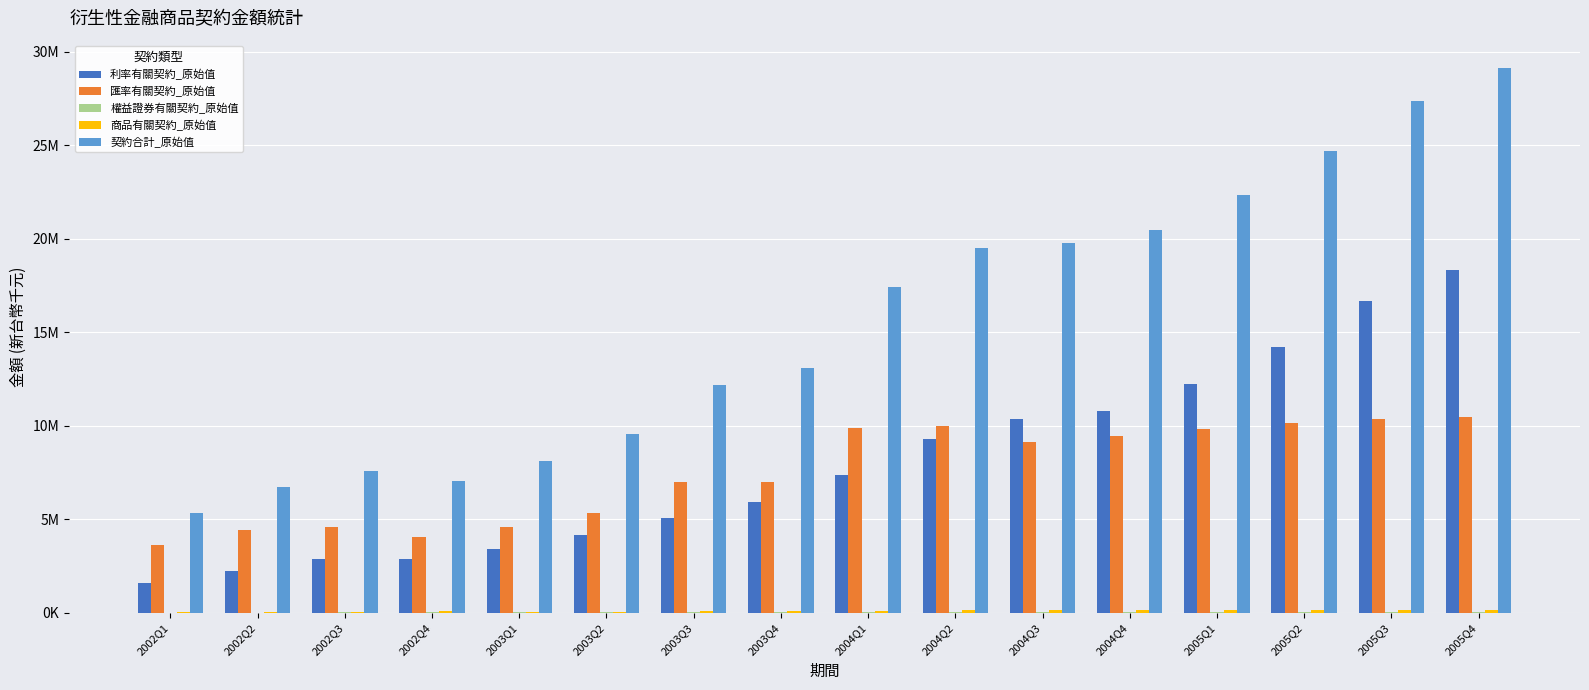

What is the label of the 10th bar from the left?

2004Q2